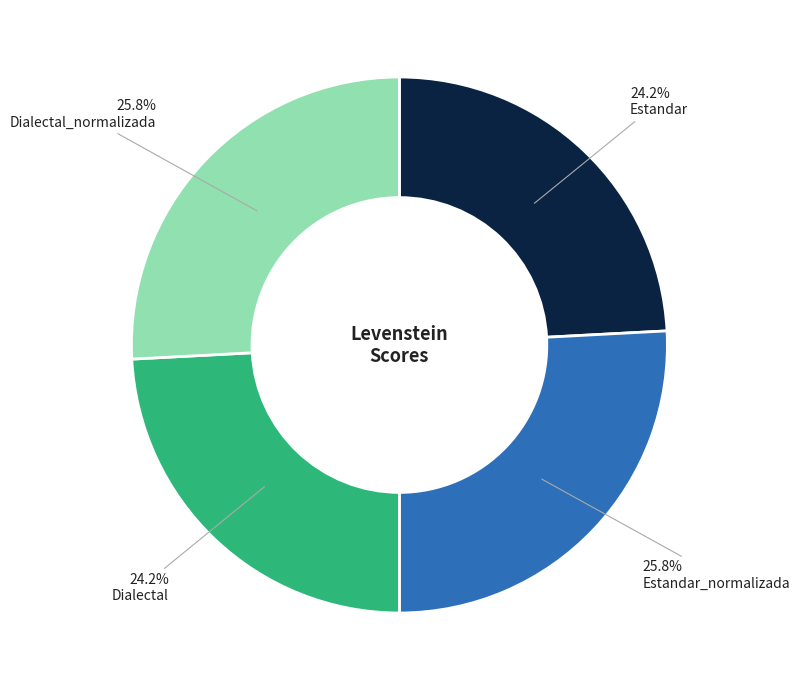

Is there a majority slice in this chart?

No